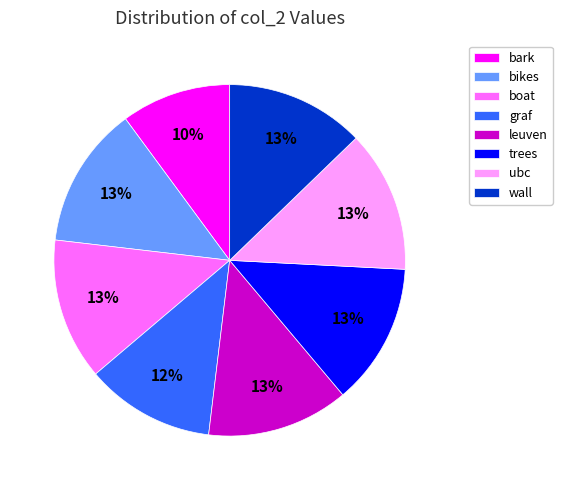

Is the sum of trees and graf greater than half?

No